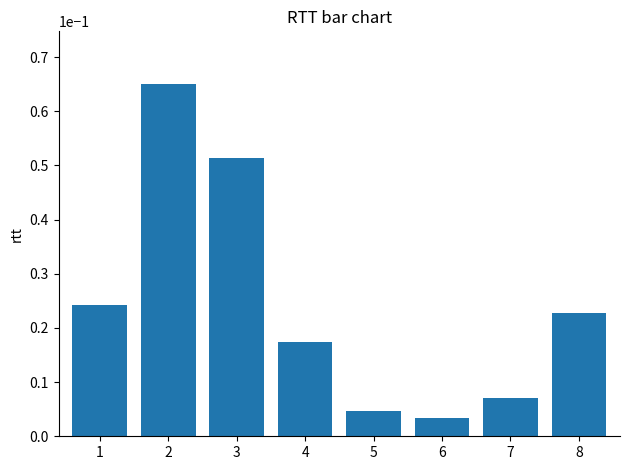

Between 5 and 8, which is larger?

8